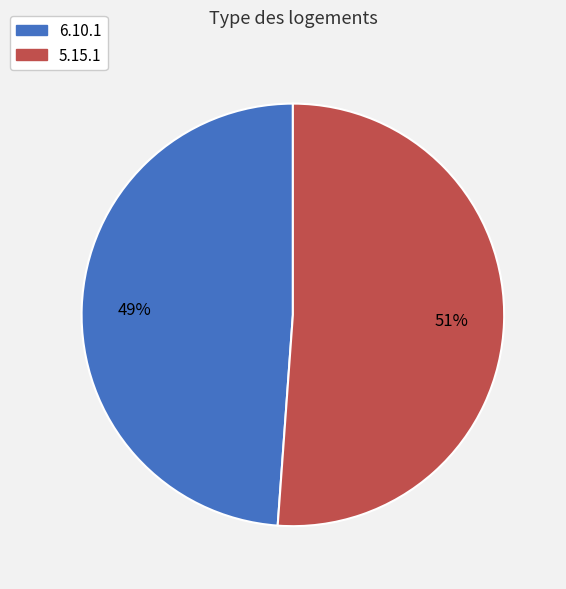

Rank the categories by value from highest to lowest.

5.15.1, 6.10.1